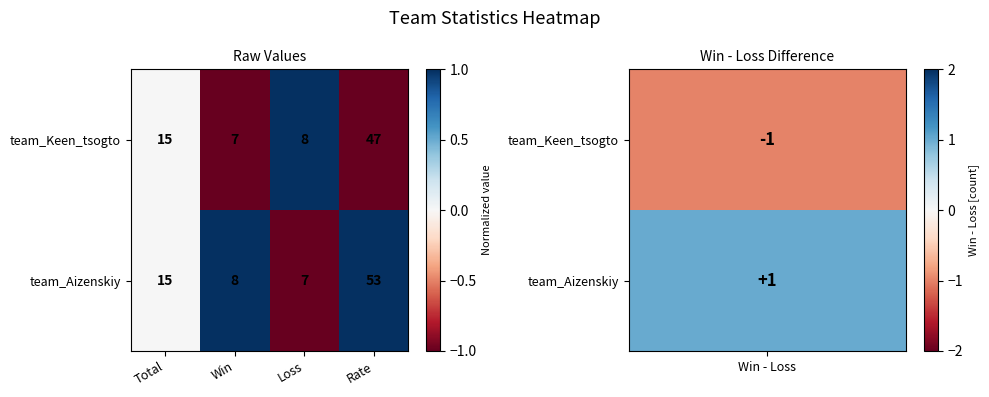

Reading left to right, list all the values displayed in this chart.

team_Keen_tsogto: Total=15	Win=7	Loss=8	Rate=47
team_Aizenskiy: Total=15	Win=8	Loss=7	Rate=53